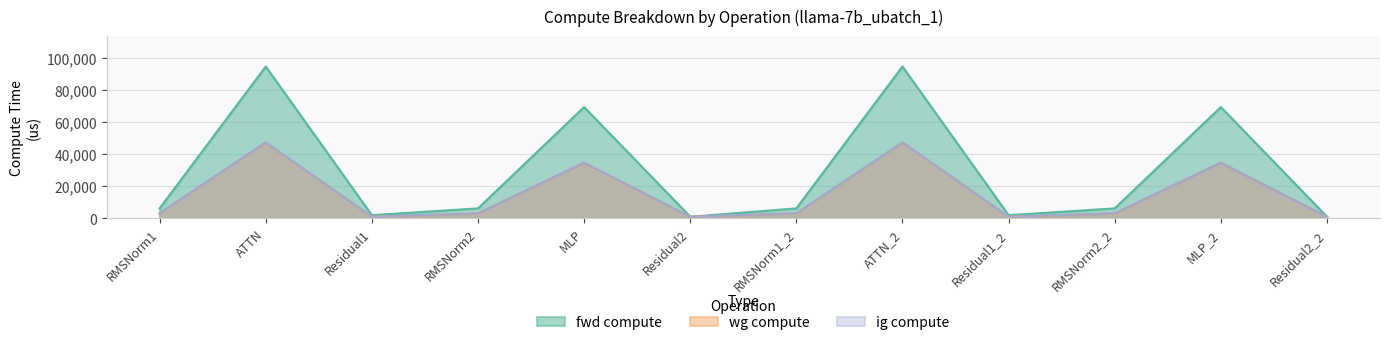

How many lines are shown in the chart?

3